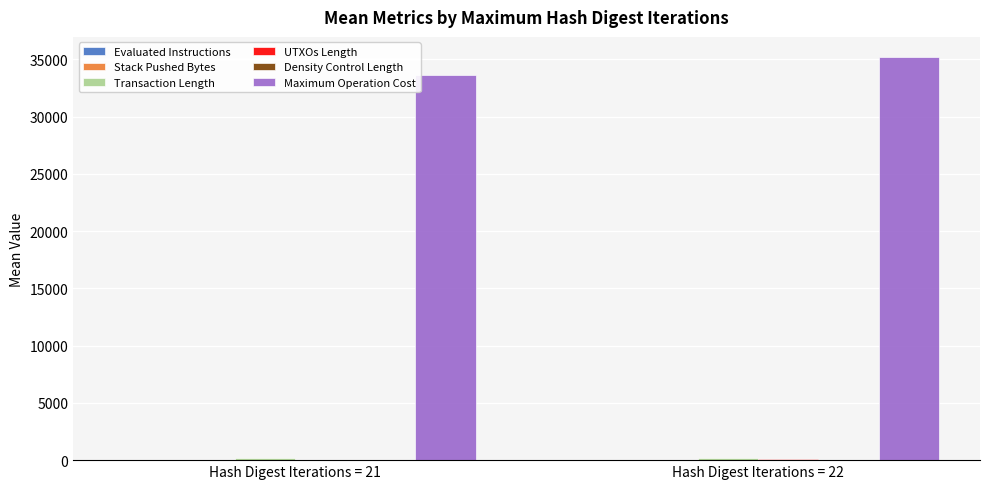

Count the number of categories in the chart.

2